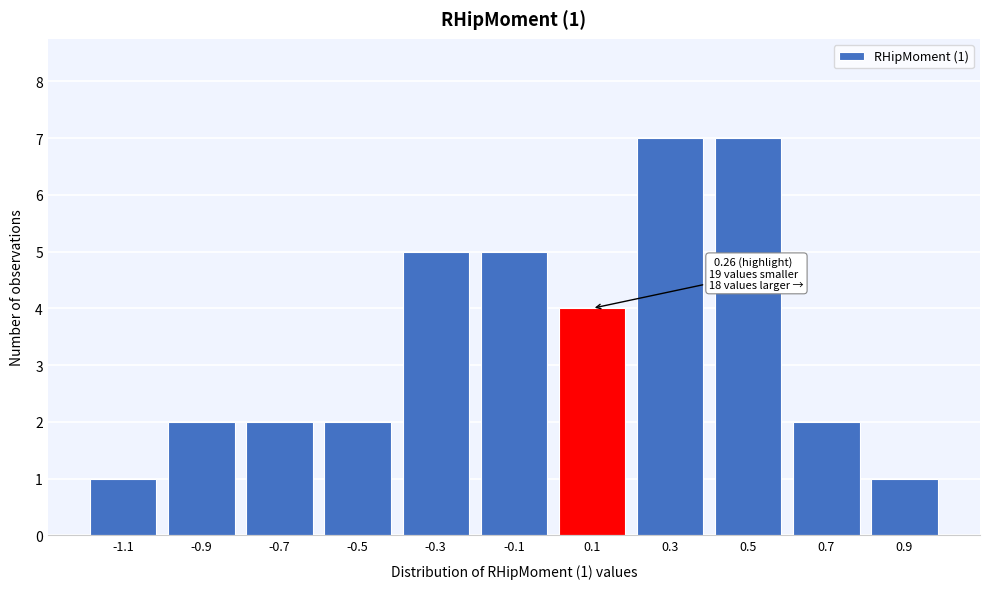

Reading left to right, transcribe all the data shown in this chart.

-1.1=1	-0.9=2	-0.7=2	-0.5=2	-0.3=5	-0.1=5	0.1=4	0.3=7	0.5=7	0.7=2	0.9=1